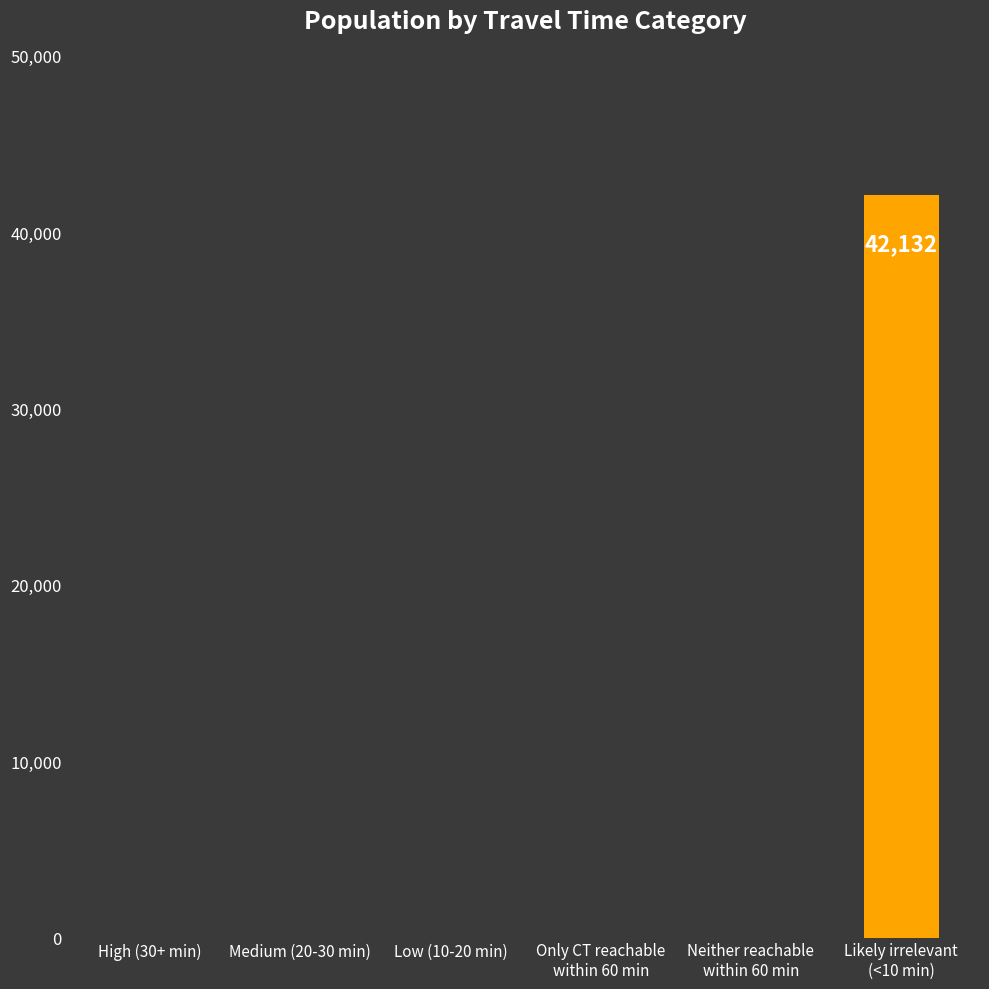

Does the chart contain stacked bars?

No